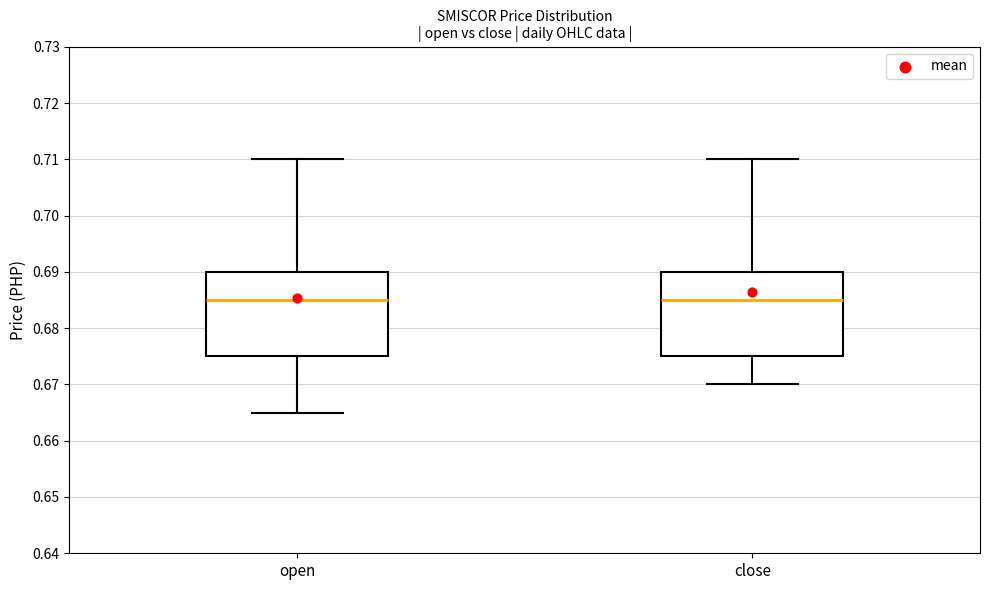

Where does the upper whisker of the box for open end on the y-axis? The values are not printed on the chart, so give them approximately, as read against the axis.

0.710